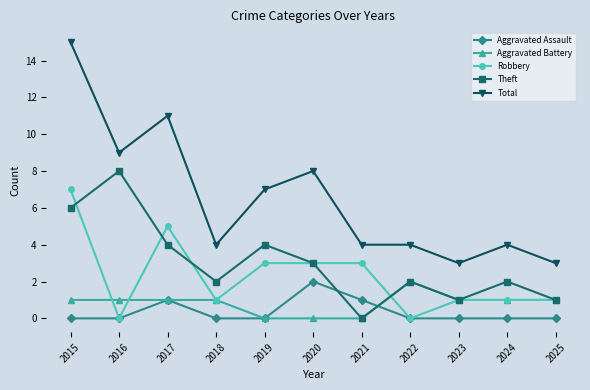

Which series has the largest range (max minus min)?

Total